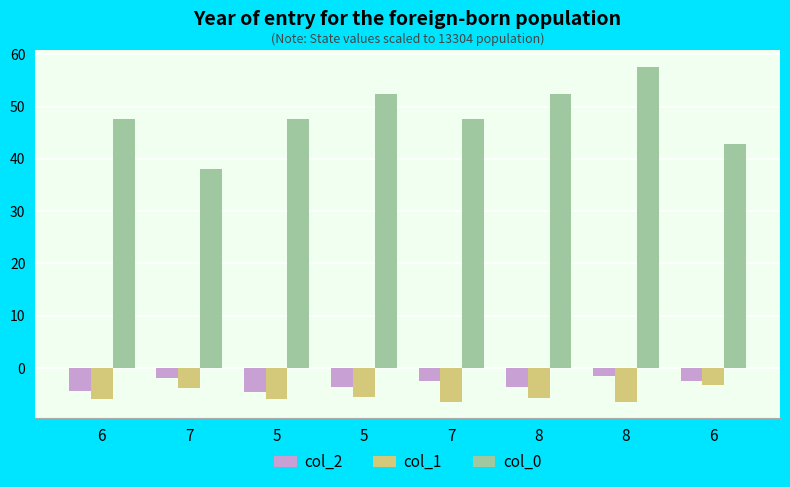

Count the number of data series in this chart.

3